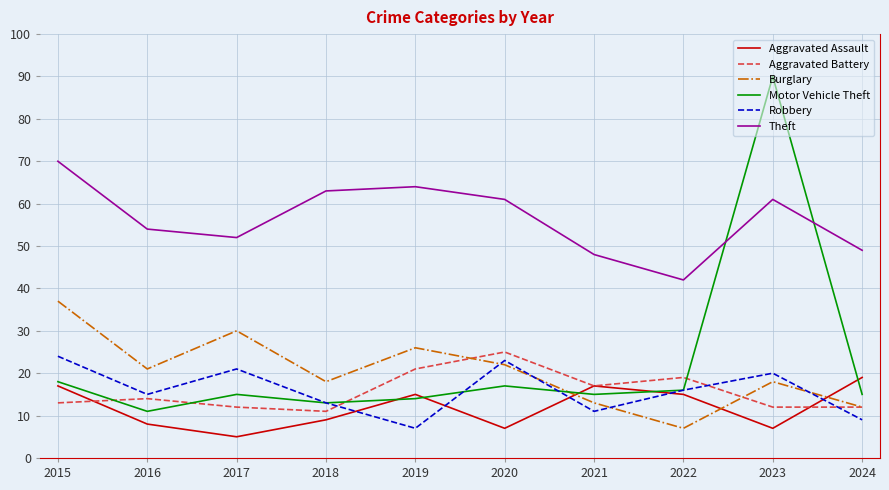

Where is Motor Vehicle Theft nearest to the value 50?

2015